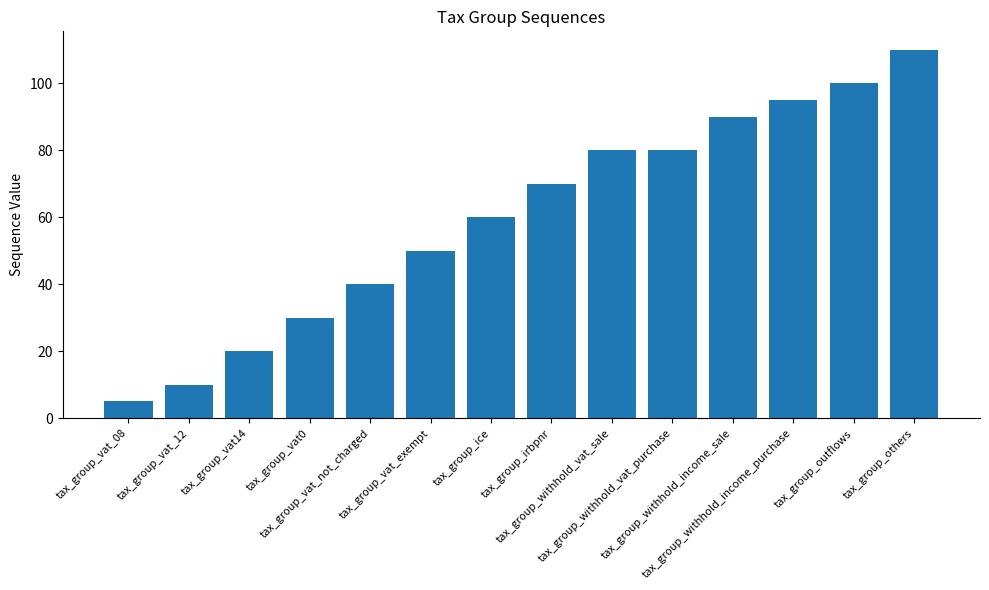

Which has a higher value, tax_group_withhold_vat_sale or tax_group_withhold_income_sale?

tax_group_withhold_income_sale